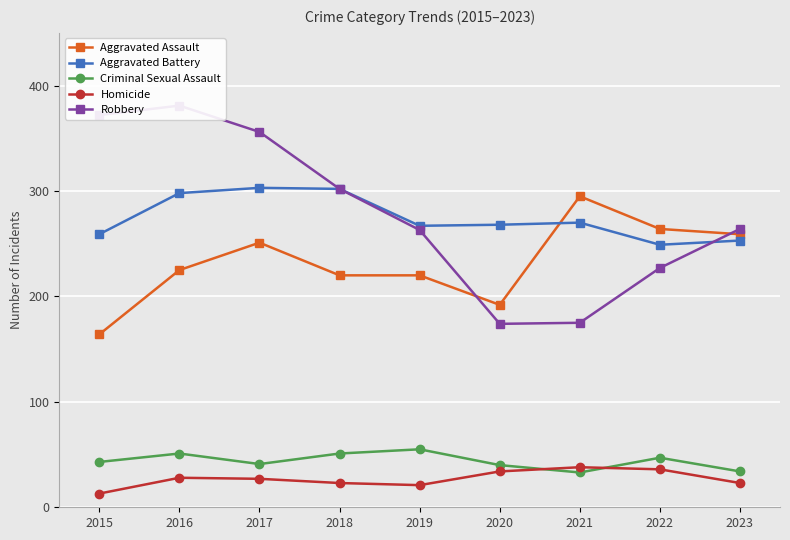

True or false: Aggravated Battery has more than 0 points higher than both neighbors.

True